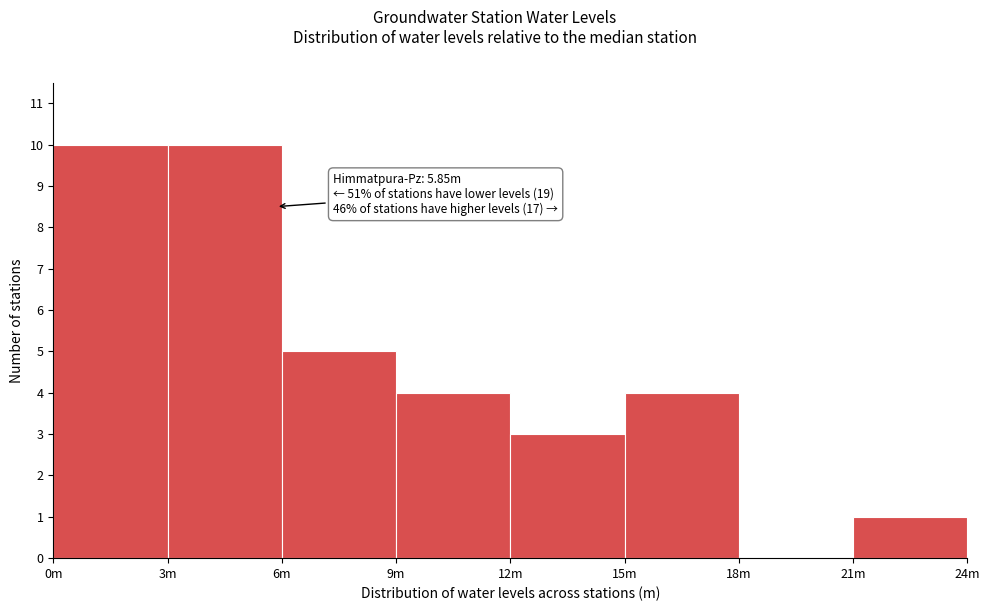

Reading right to left, transcribe all the data shown in this chart.

21m=1	18m=0	15m=4	12m=3	9m=4	6m=5	3m=10	0m=10